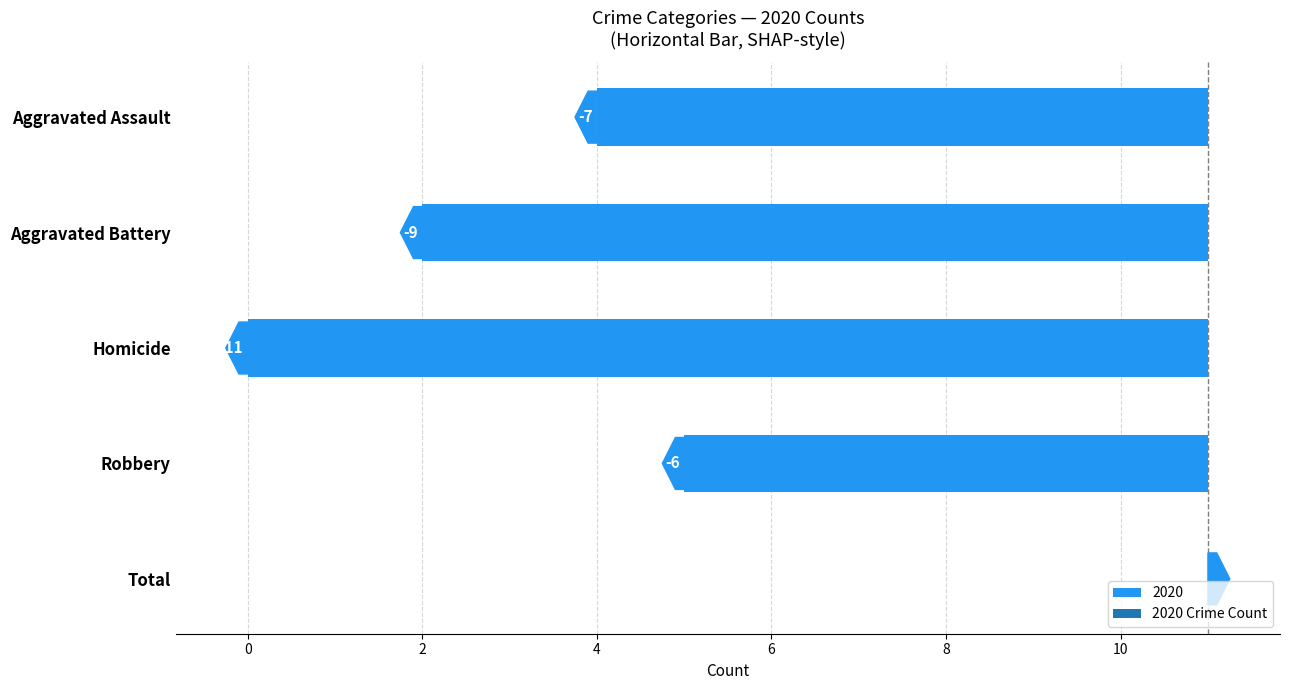

Rank the categories by 2015 value from highest to lowest.

Total, Robbery, Aggravated Battery, Aggravated Assault, Homicide